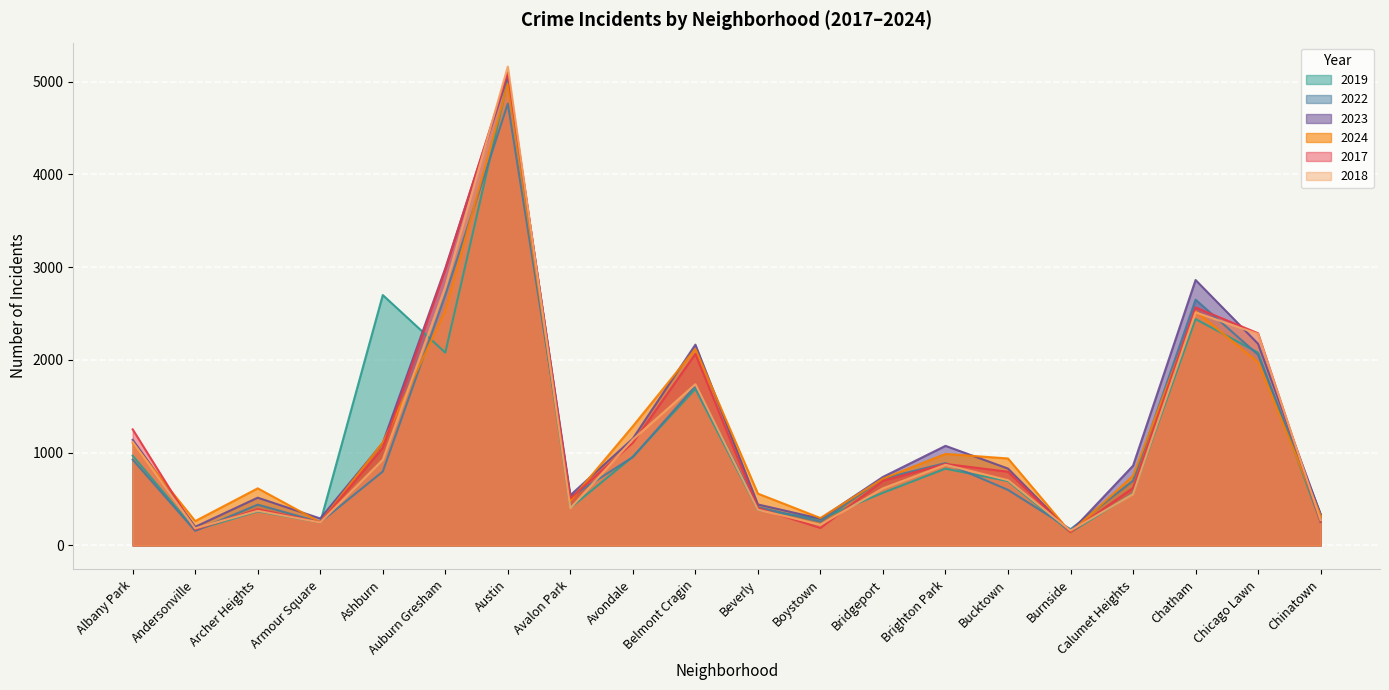

What is the value of the 2022 point at the 16th from the left?

175